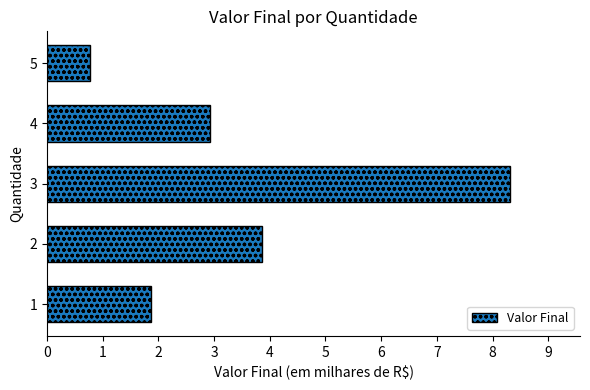

Which category has the lowest value across all series?

5